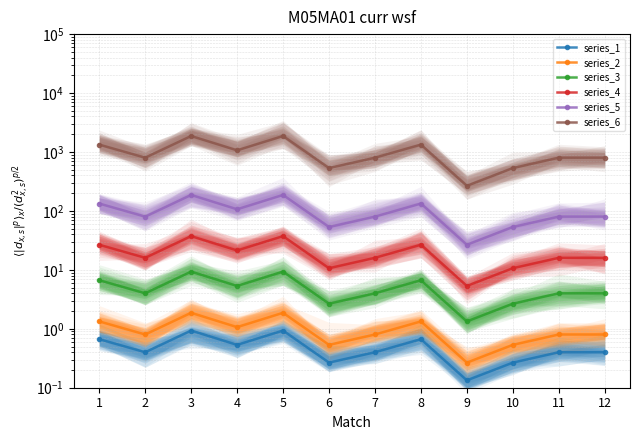

Count the number of categories in the chart.

12